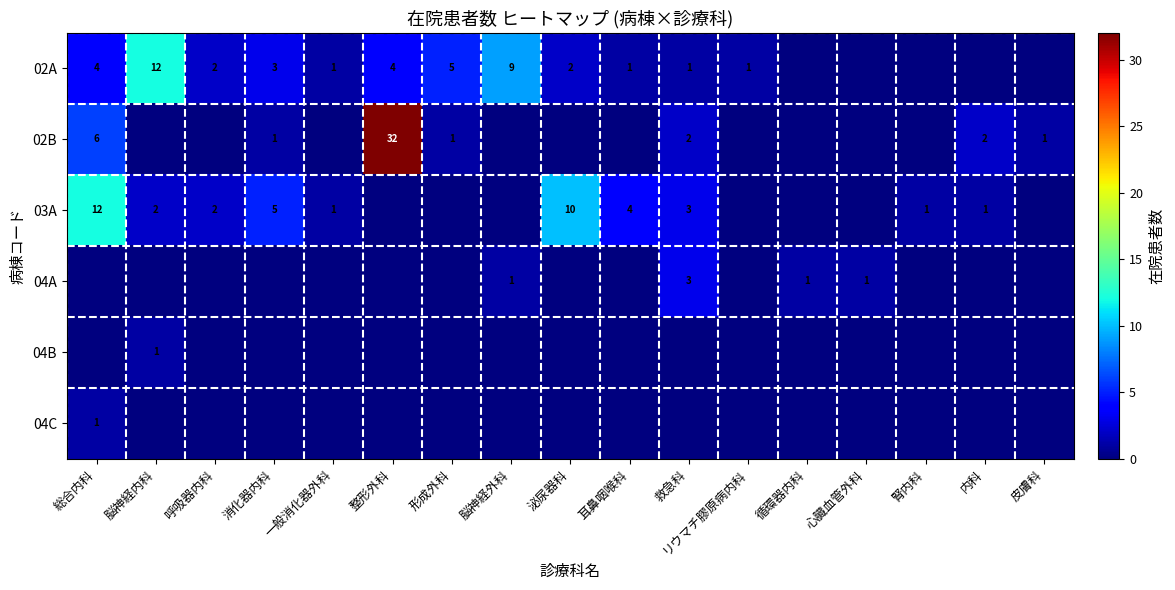

What is the difference between the highest and lowest values at 腎内科?

1